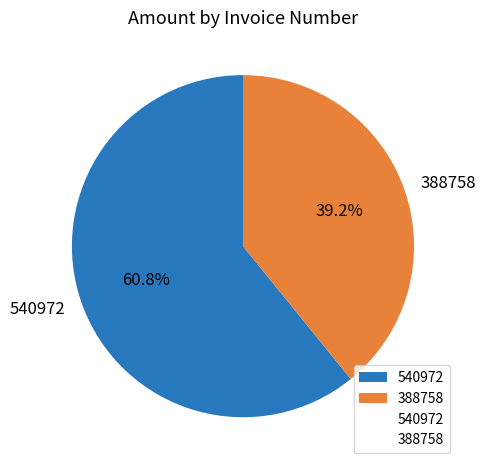

Is it true that 540972 is 61% of the pie?

True